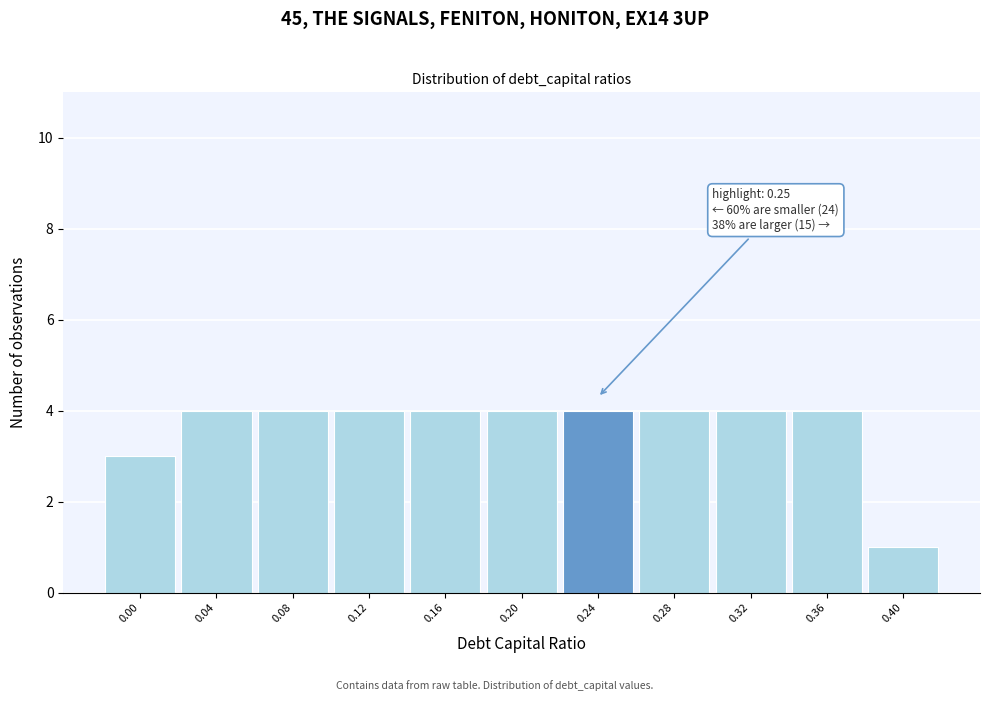

Reading left to right, what are all the values shown in this chart?

3	4	4	4	4	4	4	4	4	4	1